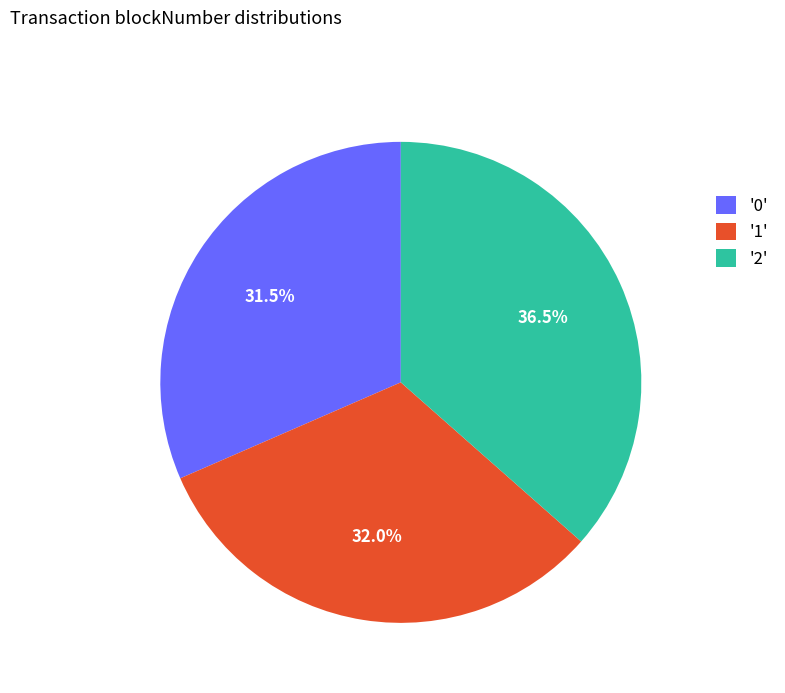

Does '0' represent more than half of the total?

No